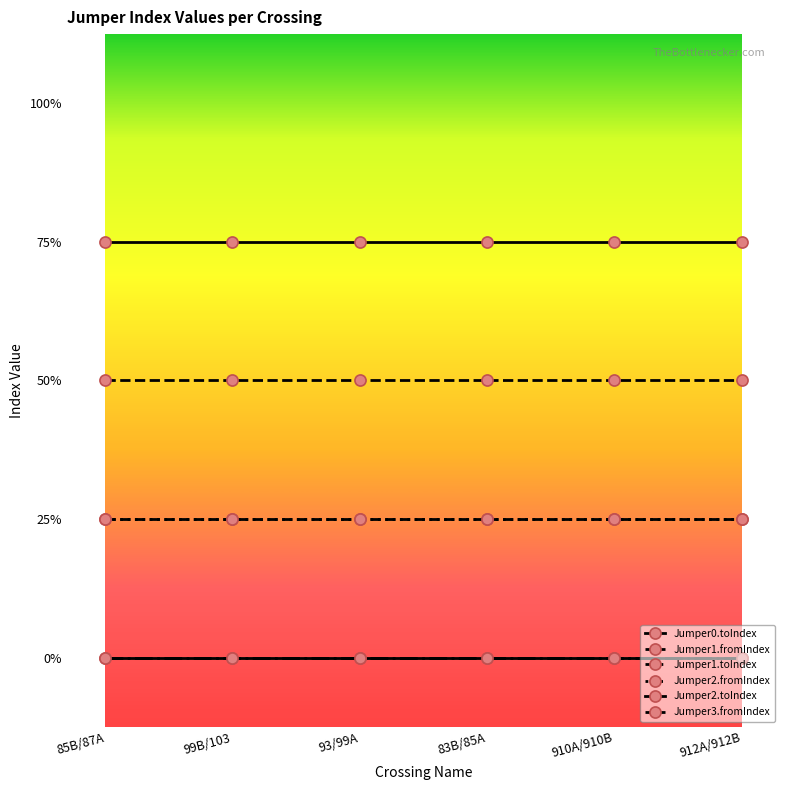

Does the chart have visible grid lines?

No